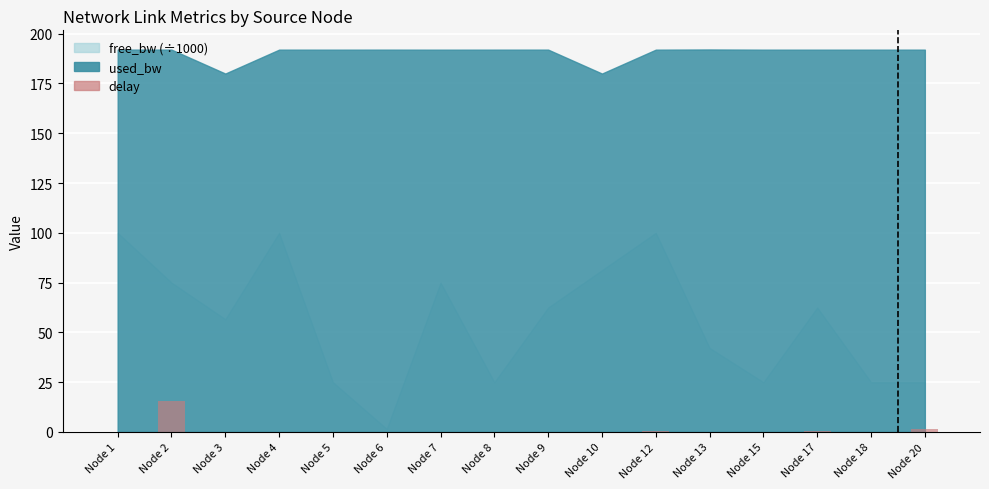

What is the greatest value displayed?

15.4